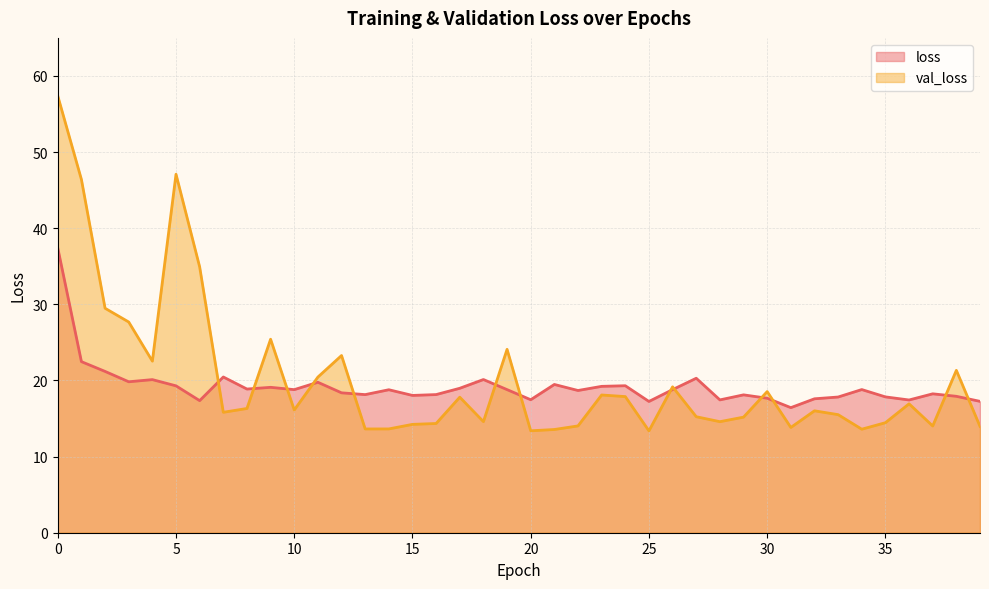

What is the sum of the val_loss values at 33 and 26?

34.7